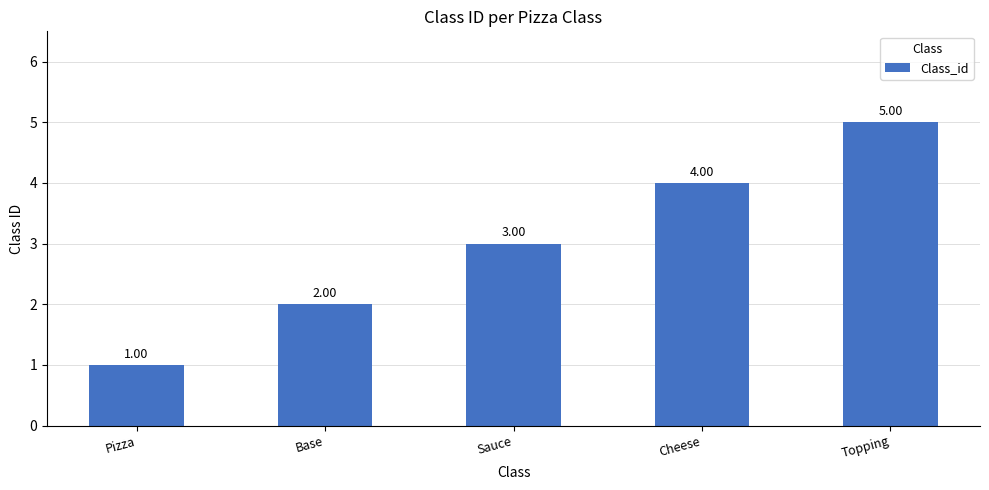

Reading right to left, what are all the values shown in this chart?

Topping=5	Cheese=4	Sauce=3	Base=2	Pizza=1